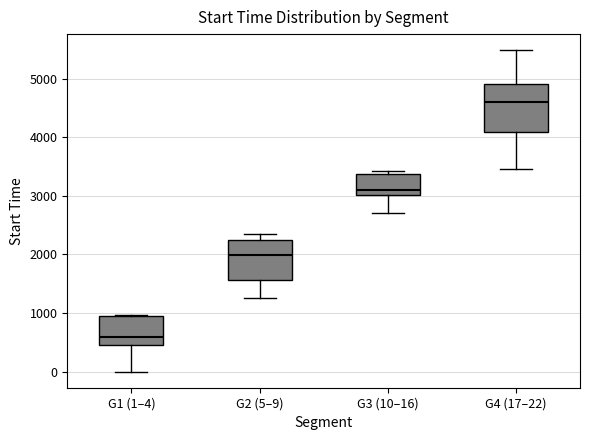

Reading left to right, read every box against the y-axis: the position of its median line, the range the box covers, and the ends of its whiskers. The values are not printed on the chart, so give them approximately, as read against the axis.

G1 (1–4): median 600, box 500 to 900, whiskers 0 to 1000
G2 (5–9): median 2000, box 1600 to 2200, whiskers 1300 to 2300
G3 (10–16): median 3100, box 3000 to 3400, whiskers 2700 to 3400 (just above the box's upper edge)
G4 (17–22): median 4600, box 4100 to 4900, whiskers 3500 to 5500